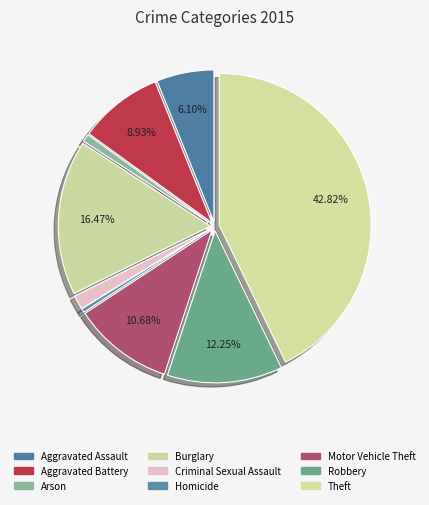

Does Burglary represent more than half of the total?

No